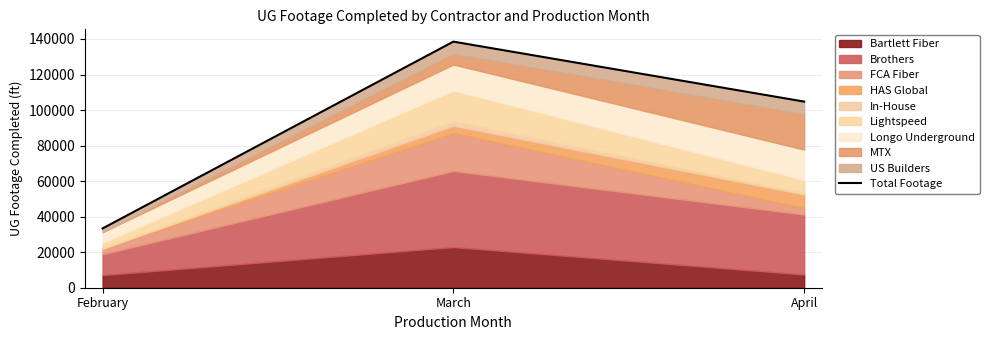

What is the value of the 2nd point from the left?

138513